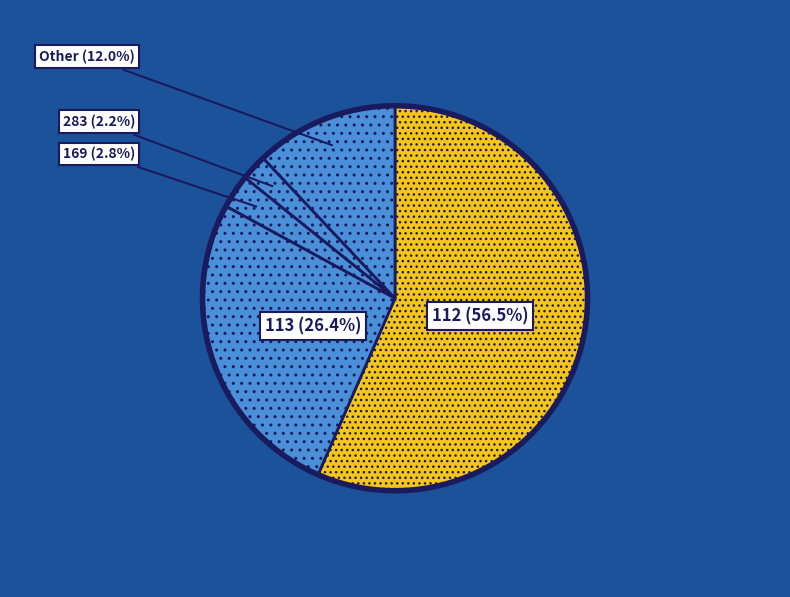

What is the ratio of the value at 113 (26.4%) to the value at 283 (2.2%)?

12.0